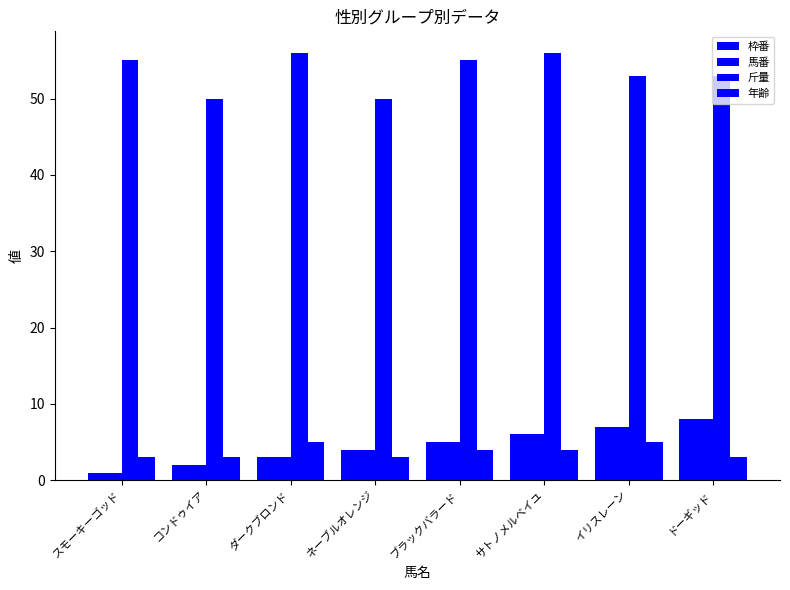

How many bars are there in each group?

4